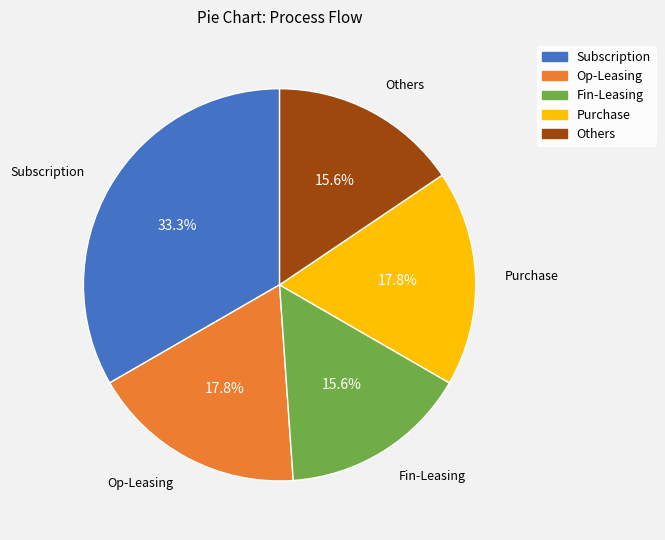

What is the ratio of the value at Fin-Leasing to the value at Op-Leasing?

0.9